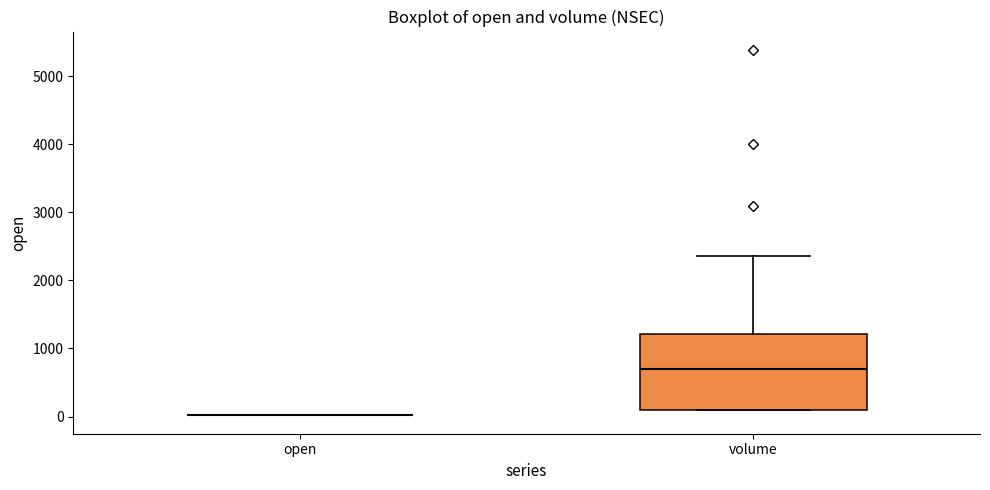

Reading left to right, transcribe this box plot: for each box, give where its median line is, the range the box spans, and where its two whiskers end, as read against the y-axis. The values are not printed on the chart, so give them approximately, as read against the axis.

open: box collapsed to a line at 0, whiskers 0 to 0
volume: median 700, box 100 to 1200, whiskers 100 to 2400